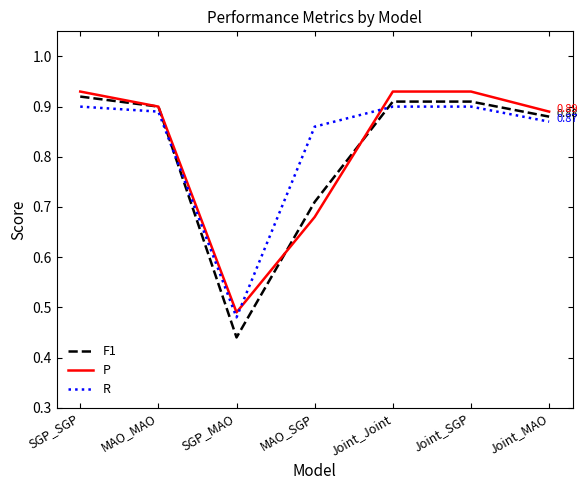

At which label does P reach its minimum?

SGP_MAO